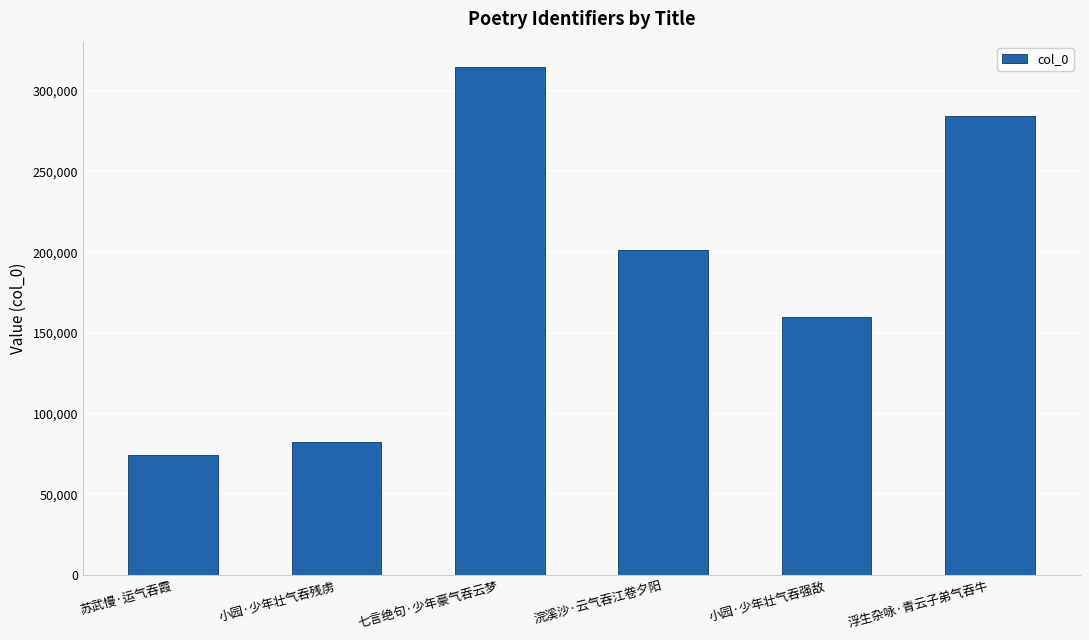

At which label does the data first exceed 201342?

七言绝句·少年豪气吞云梦